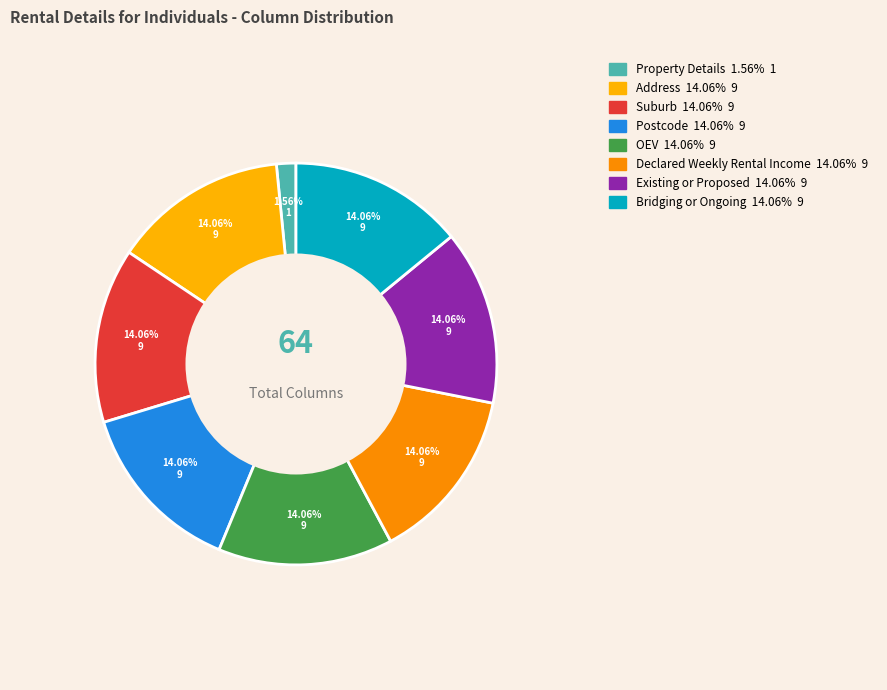

Count the number of slices in the pie.

8